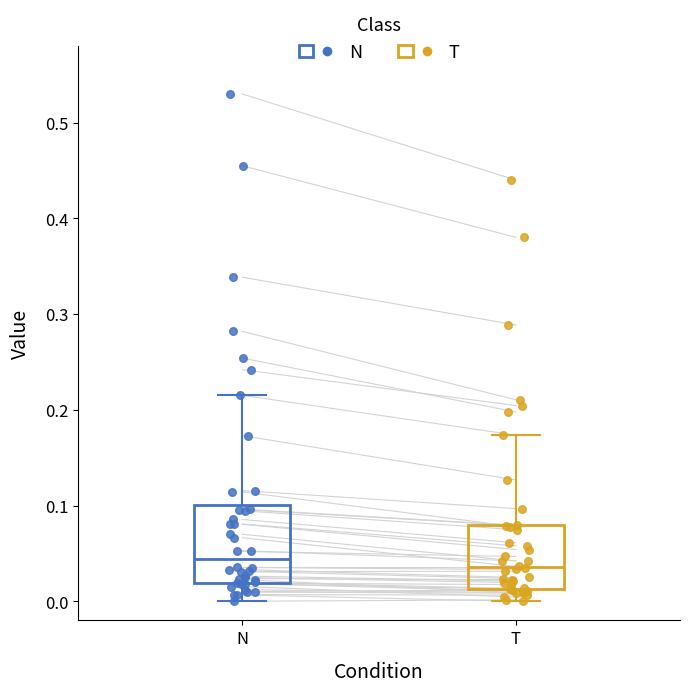

Where does the median line of the box for N sit on the y-axis? The values are not printed on the chart, so give them approximately, as read against the axis.

0.04